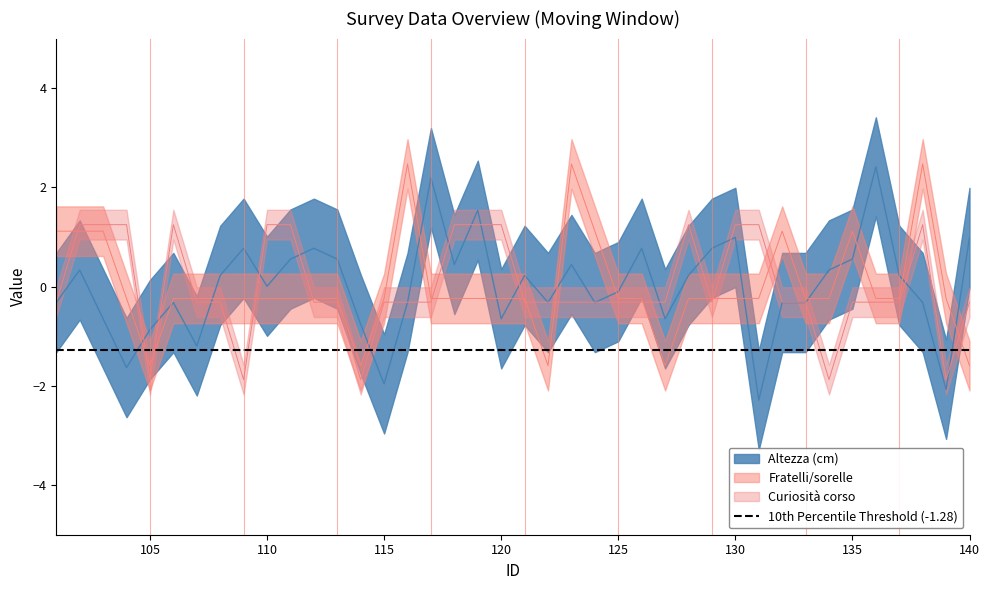

At which category does Fratelli/sorelle reach its first local valley?

105